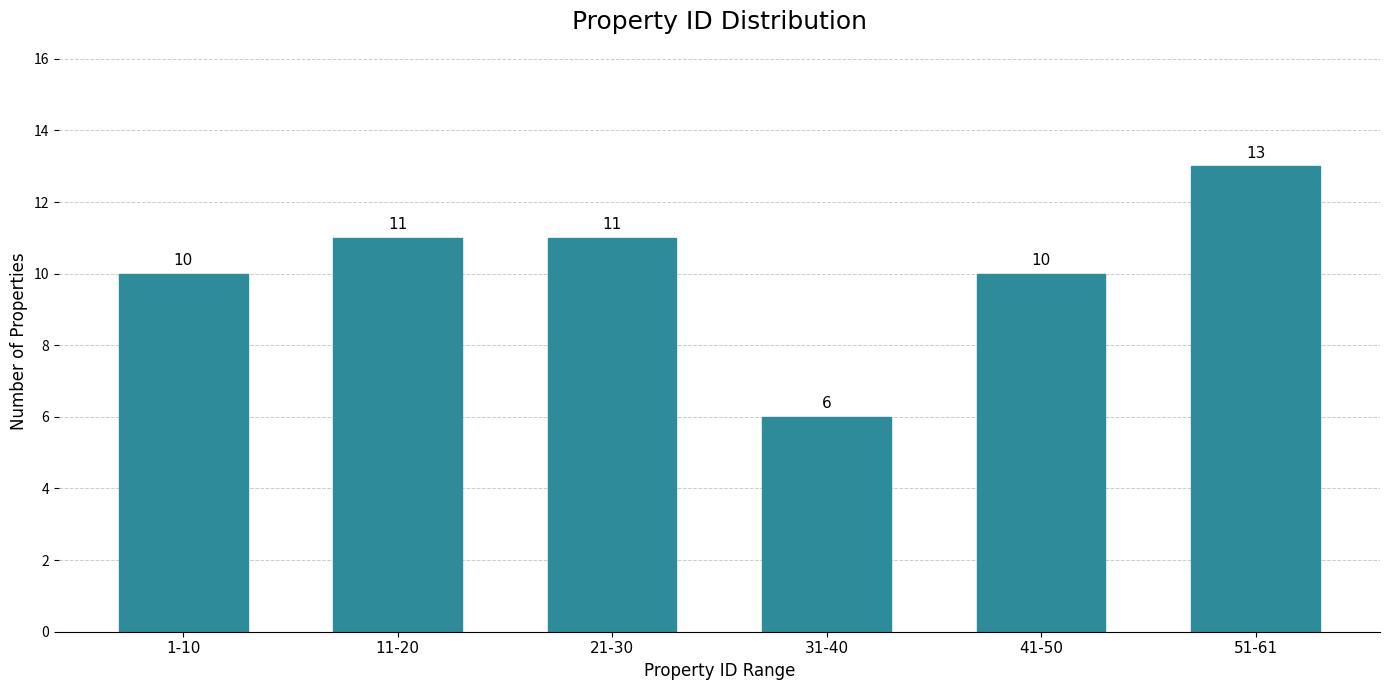

Reading left to right, list all the values displayed in this chart.

10	11	11	6	10	13